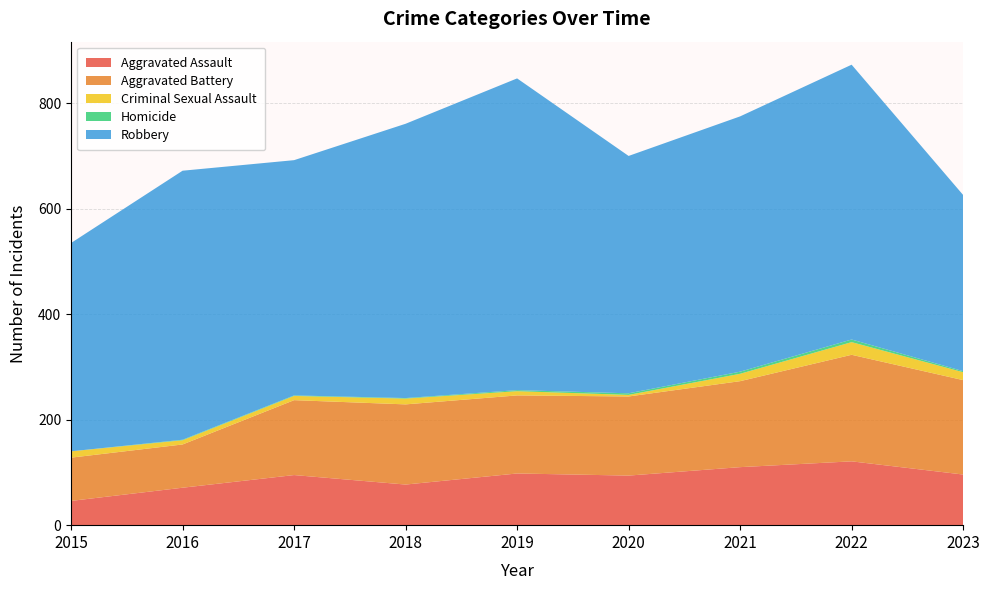

Reading left to right, what are all the values shown in this chart?

Aggravated Assault: 2015=46	2016=71	2017=95	2018=77	2019=98	2020=94	2021=110	2022=121	2023=96
Aggravated Battery: 2015=82	2016=82	2017=142	2018=152	2019=148	2020=150	2021=163	2022=202	2023=179
Criminal Sexual Assault: 2015=12	2016=8	2017=8	2018=11	2019=8	2020=3	2021=14	2022=24	2023=15
Homicide: 2015=0	2016=1	2017=1	2018=1	2019=2	2020=3	2021=4	2022=5	2023=2
Robbery: 2015=395	2016=510	2017=446	2018=520	2019=591	2020=450	2021=484	2022=521	2023=334